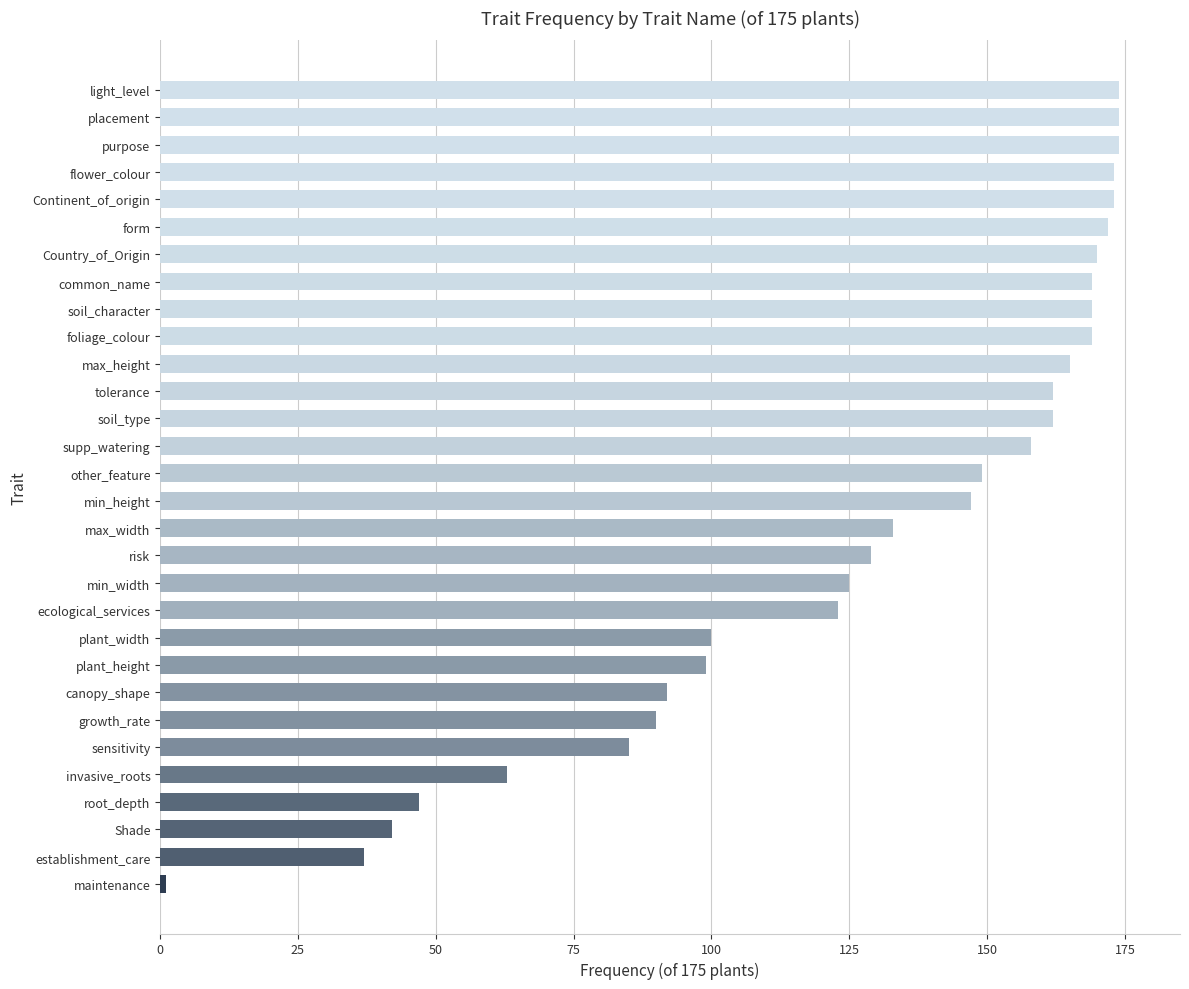

Which category has the lowest value across all series?

maintenance